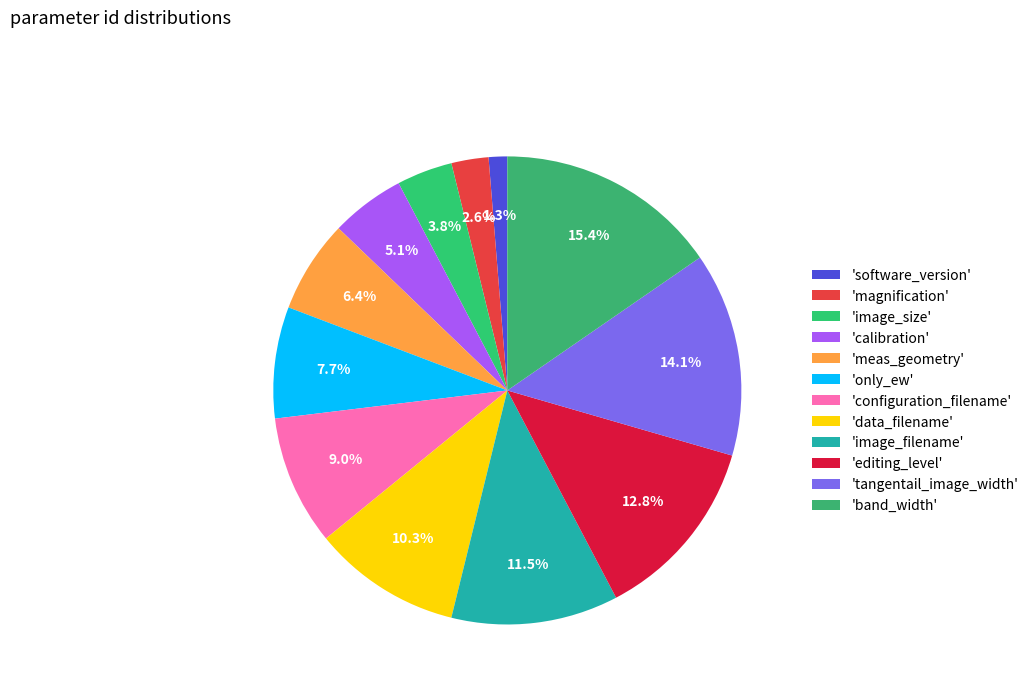

Count the number of slices in the pie.

12